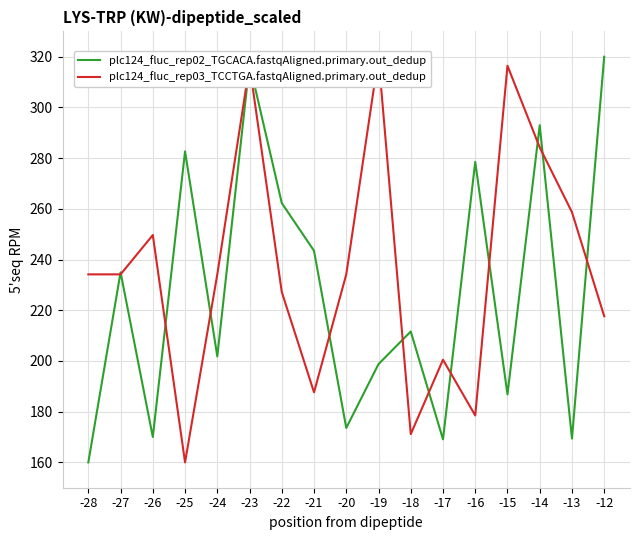

True or false: plc124_fluc_rep03_TCCTGA.fastqAligned.primary.out_dedup has more than 1 points higher than both neighbors.

True